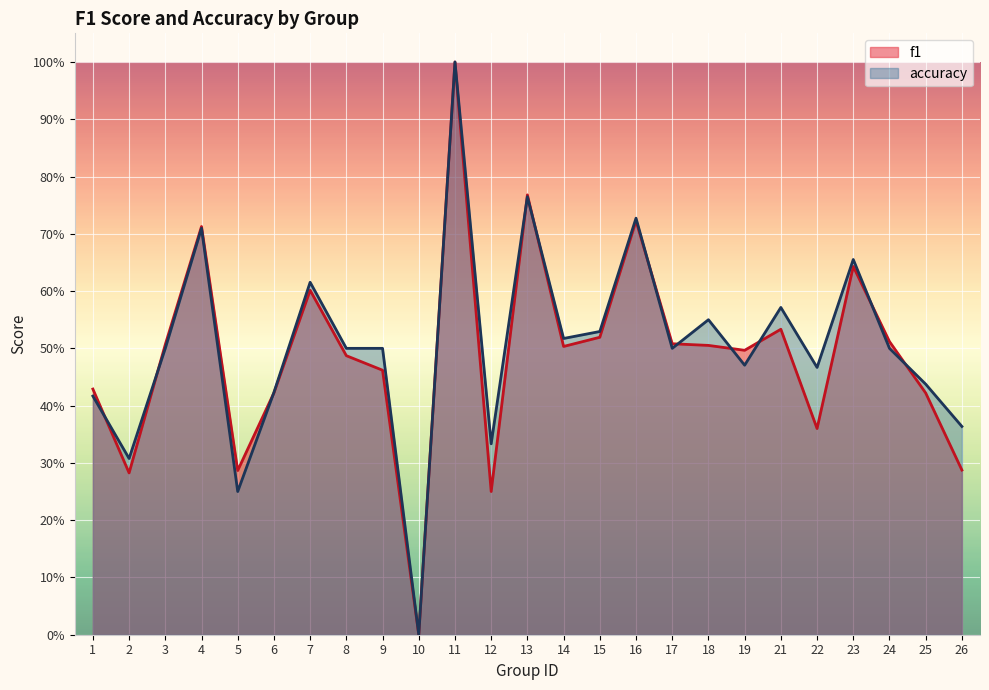

Which has a higher value, 16 or 8?

16